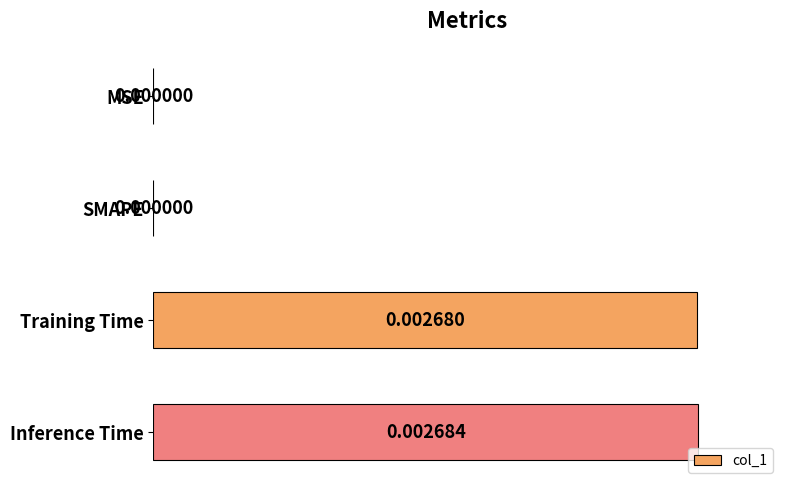

What is the sum of the values at Training Time and SMAPE?

1.0